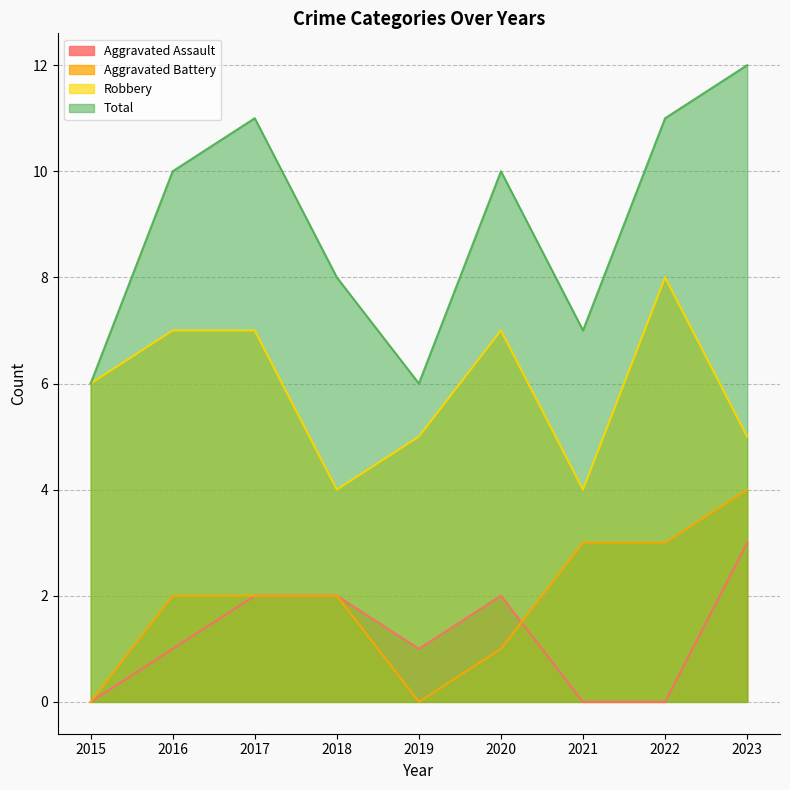

The Total series shows 3 at 2019. True or false?

False